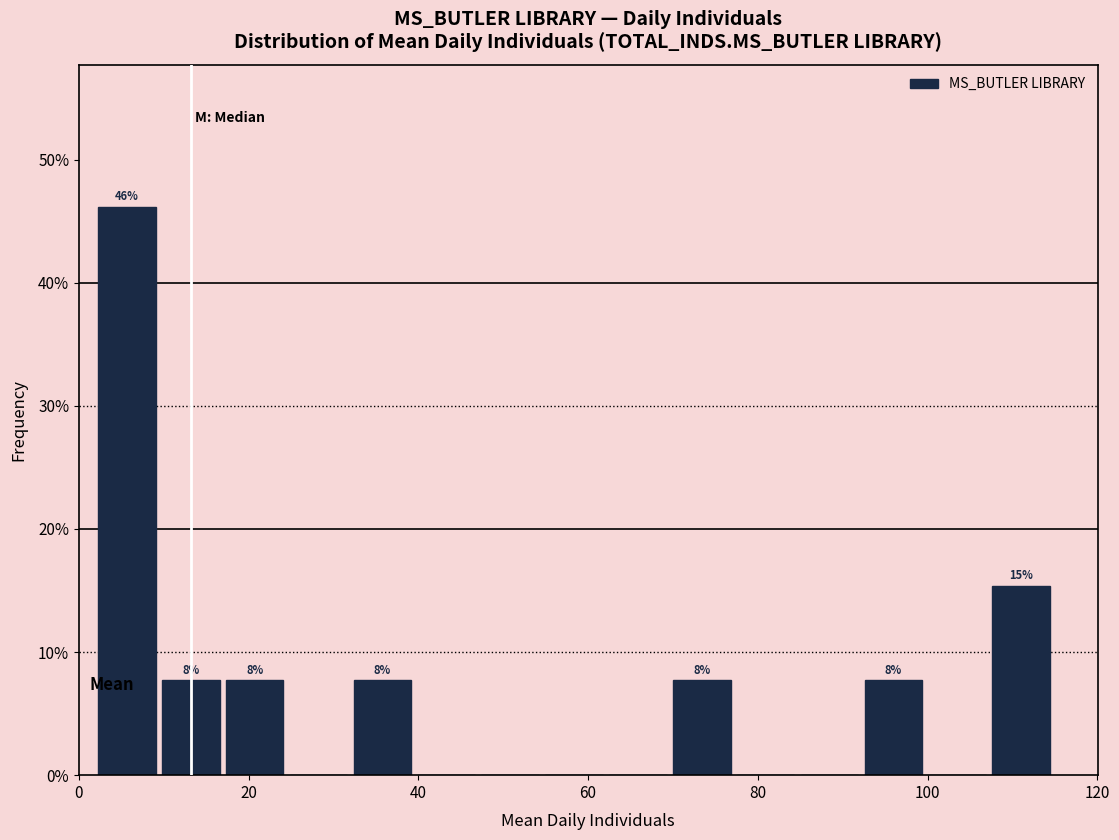

Around what value on the x-axis is the tallest bar? Give the approximate position of its centre, as read against the axis.

6